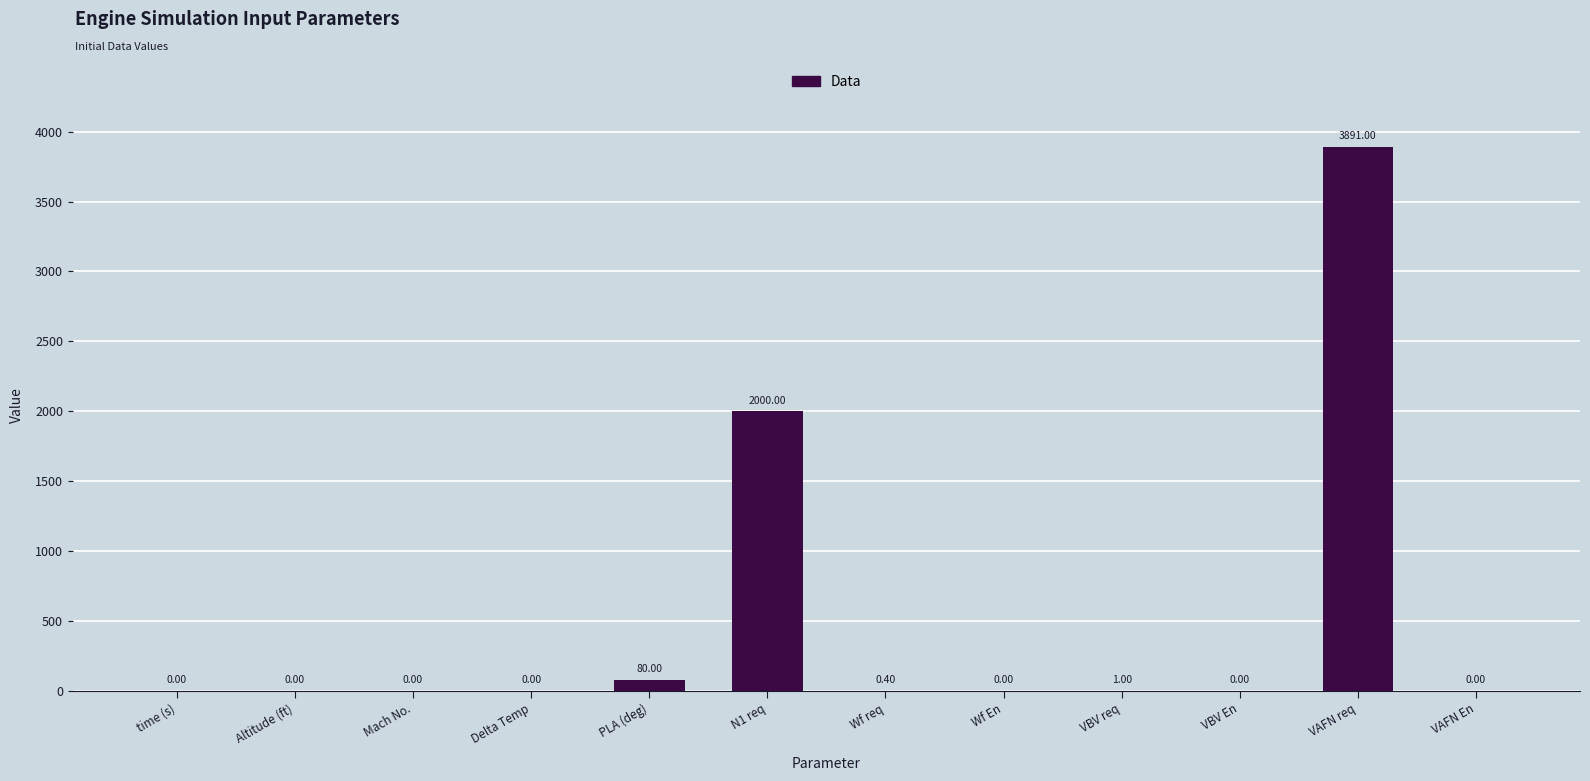

True or false: the data shows 80.0 at PLA (deg).

True